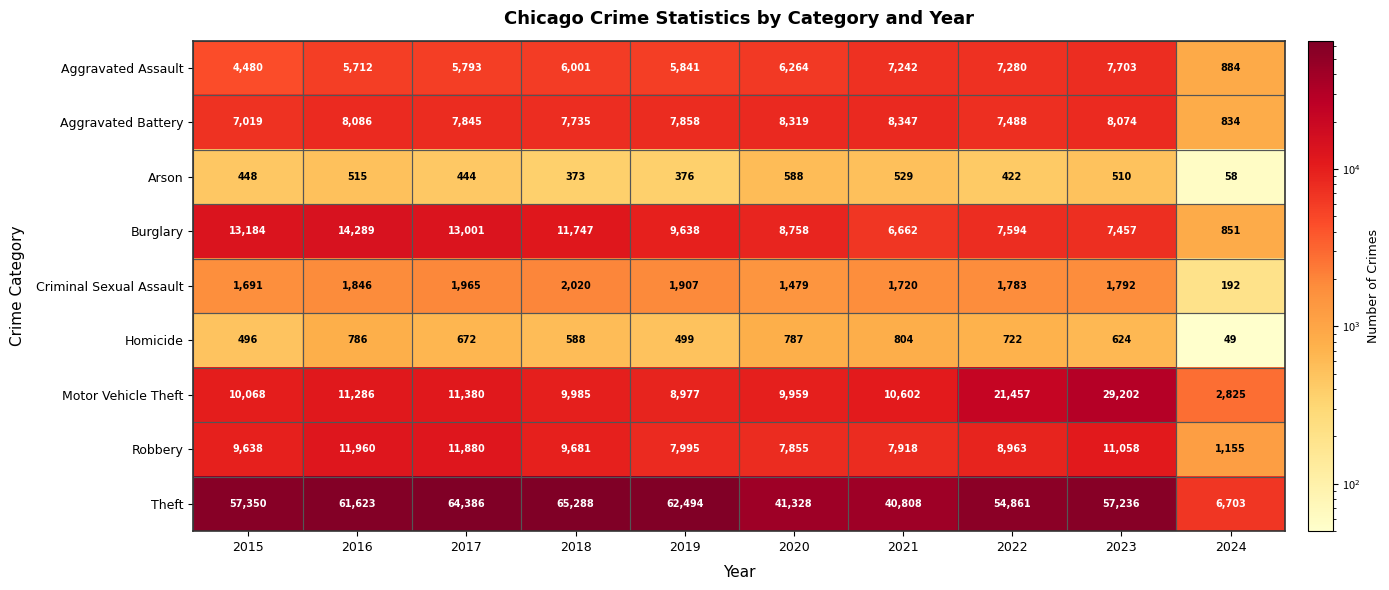

What is the sum of all Aggravated Battery values?

71605